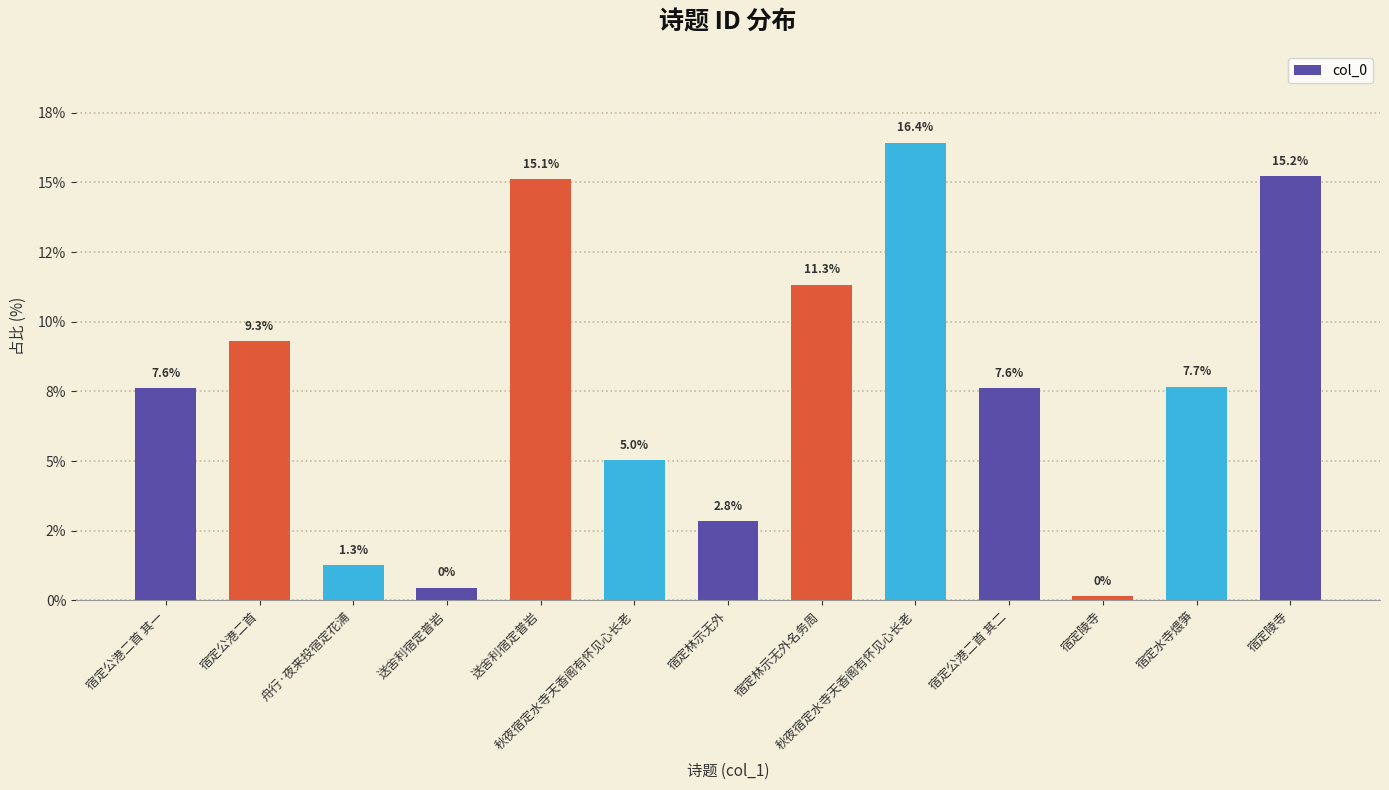

Are the bars horizontal?

No